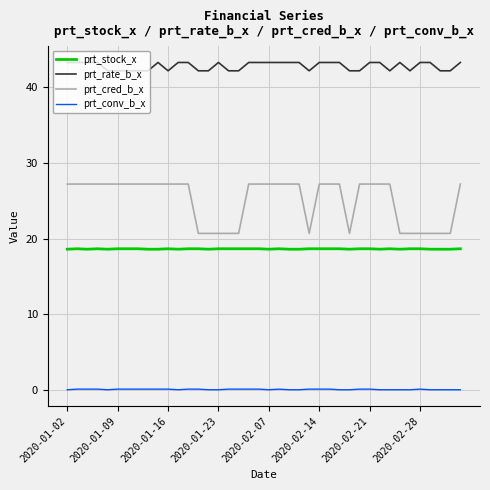

True or false: prt_stock_x and prt_cred_b_x intersect in this chart.

False